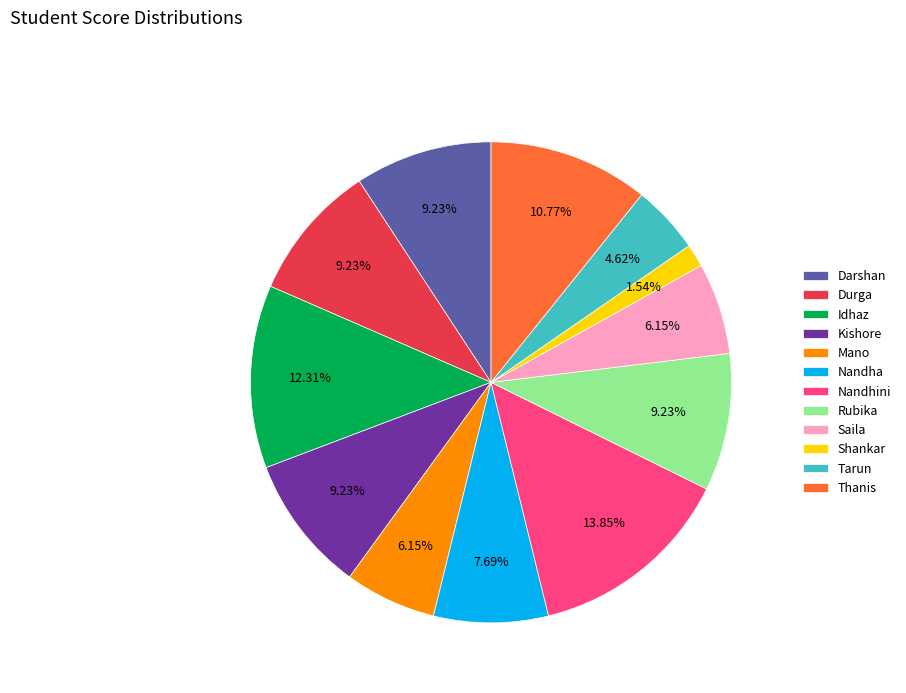

Which category has the smallest portion of the pie?

Shankar